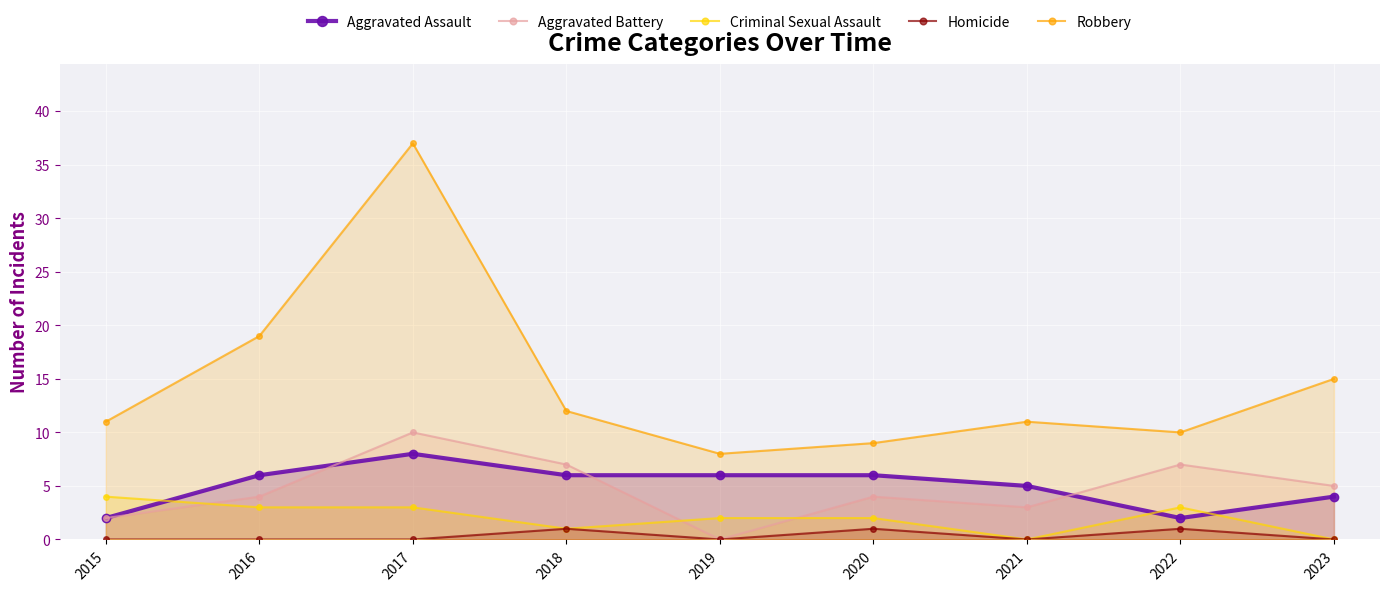

Reading right to left, list all the values displayed in this chart.

Aggravated Assault: 2023=4	2022=2	2021=5	2020=6	2019=6	2018=6	2017=8	2016=6	2015=2
Aggravated Battery: 2023=5	2022=7	2021=3	2020=4	2019=0	2018=7	2017=10	2016=4	2015=2
Criminal Sexual Assault: 2023=0	2022=3	2021=0	2020=2	2019=2	2018=1	2017=3	2016=3	2015=4
Homicide: 2023=0	2022=1	2021=0	2020=1	2019=0	2018=1	2017=0	2016=0	2015=0
Robbery: 2023=15	2022=10	2021=11	2020=9	2019=8	2018=12	2017=37	2016=19	2015=11